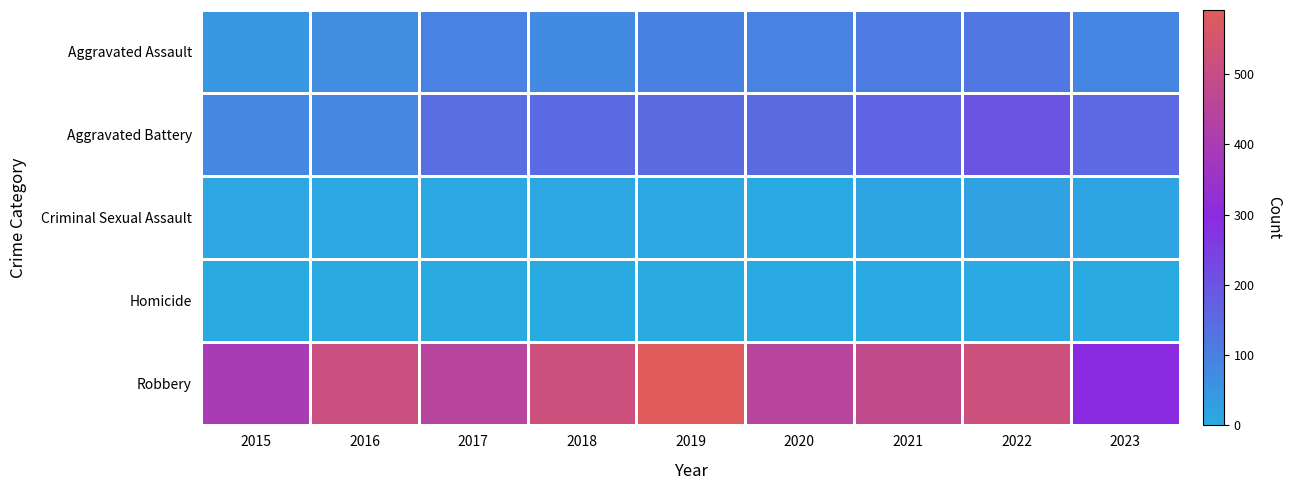

Which series changed the most between 2019 and 2023?

Robbery